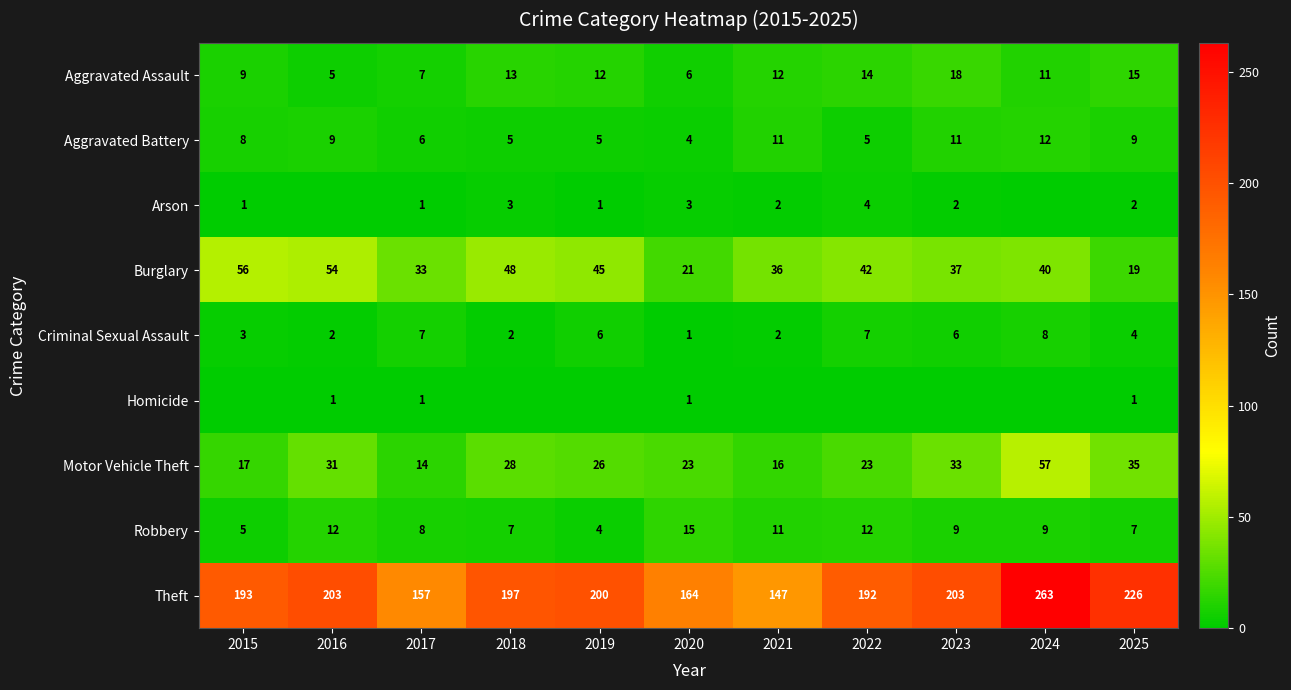

What is the total value across all series at 2020?

238